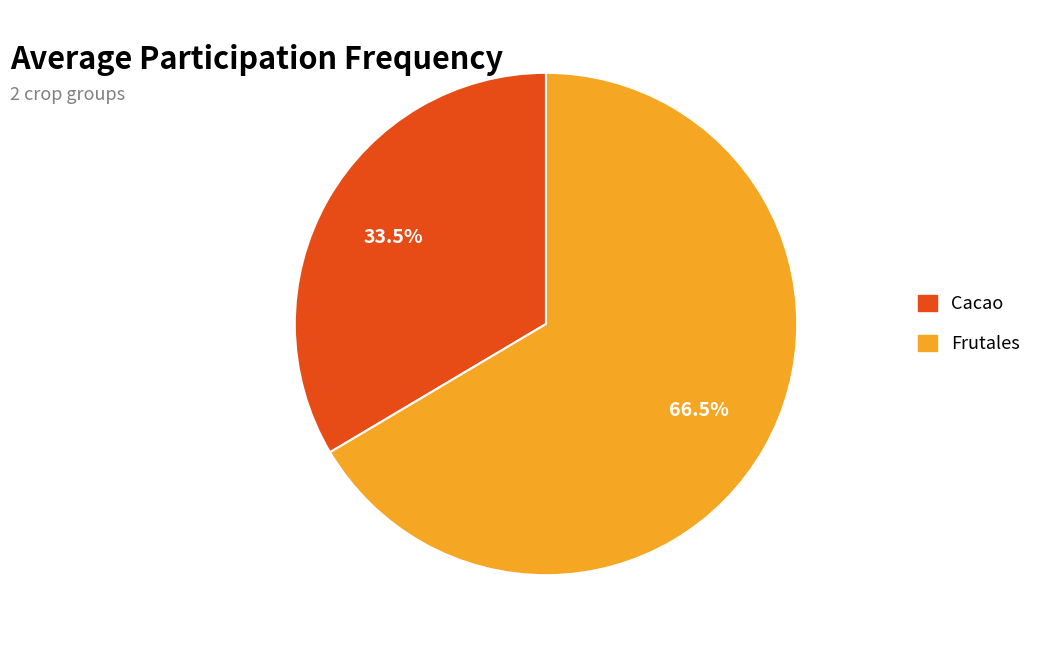

Does any single category account for the majority?

Yes